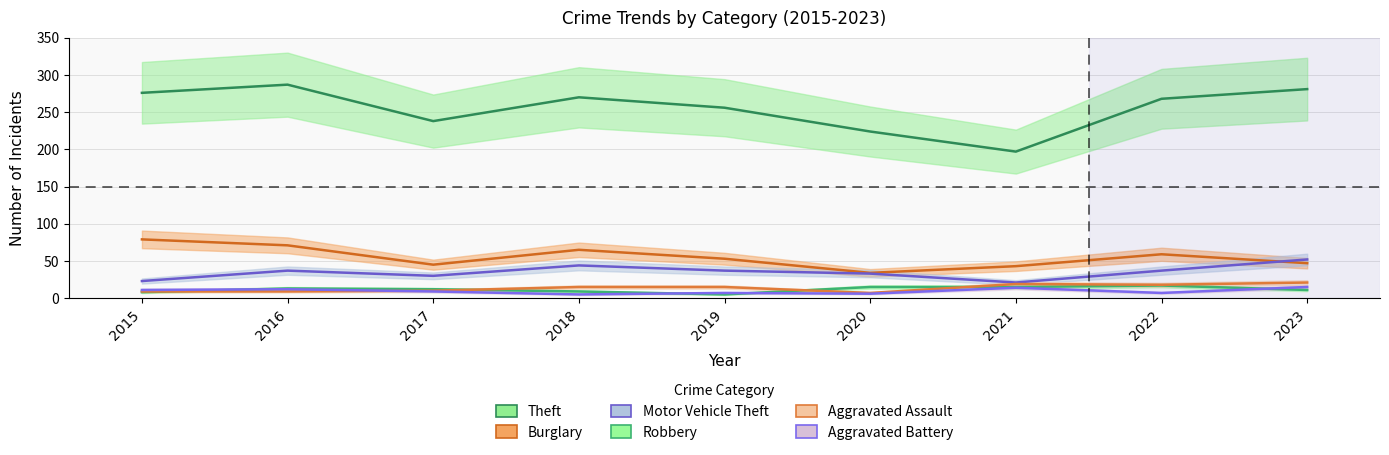

True or false: Aggravated Assault and Theft cross at least once.

False